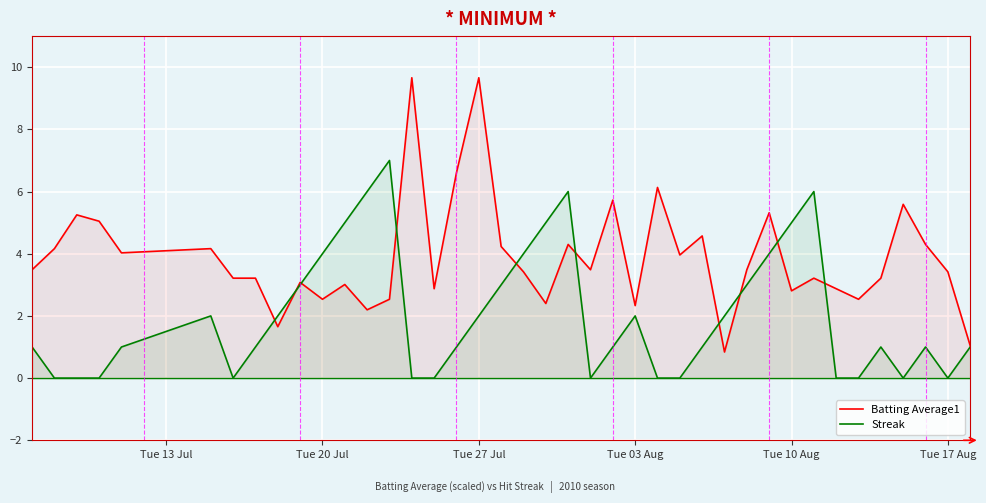

Rank the series by their average value, from highest to lowest.

Batting Average1, Streak